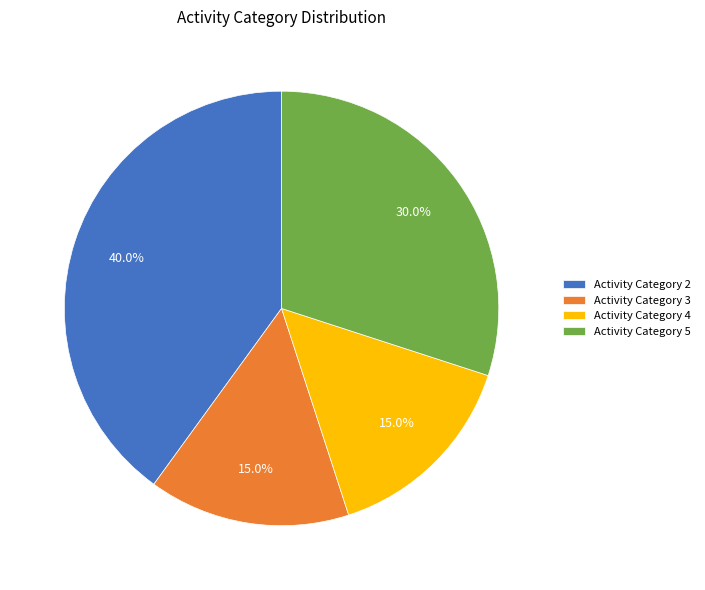

Which category has the biggest portion of the pie?

Activity Category 2